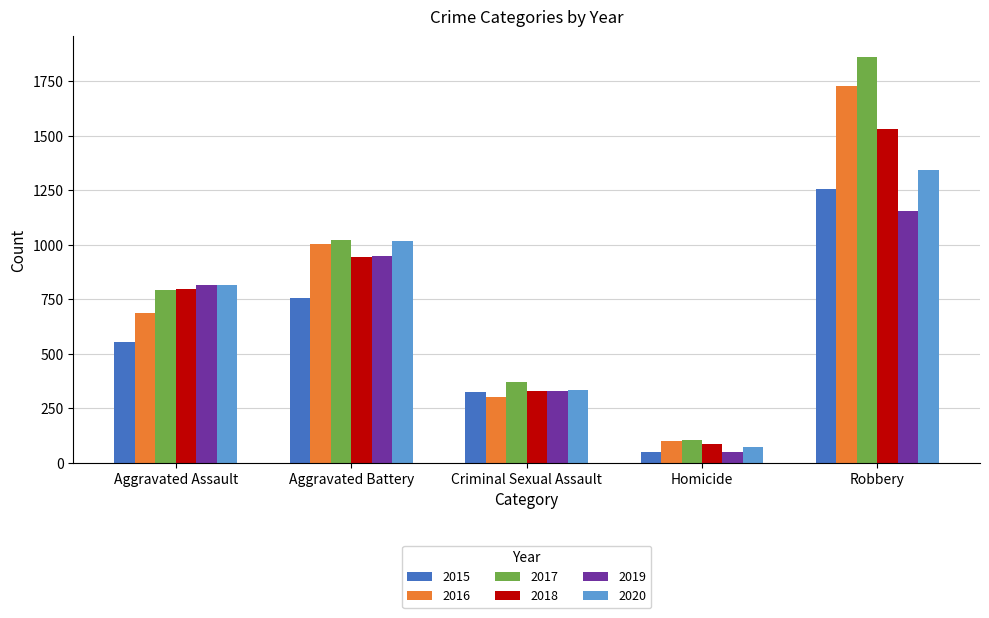

List the labels in order of 2018 value, largest first.

Robbery, Aggravated Battery, Aggravated Assault, Criminal Sexual Assault, Homicide